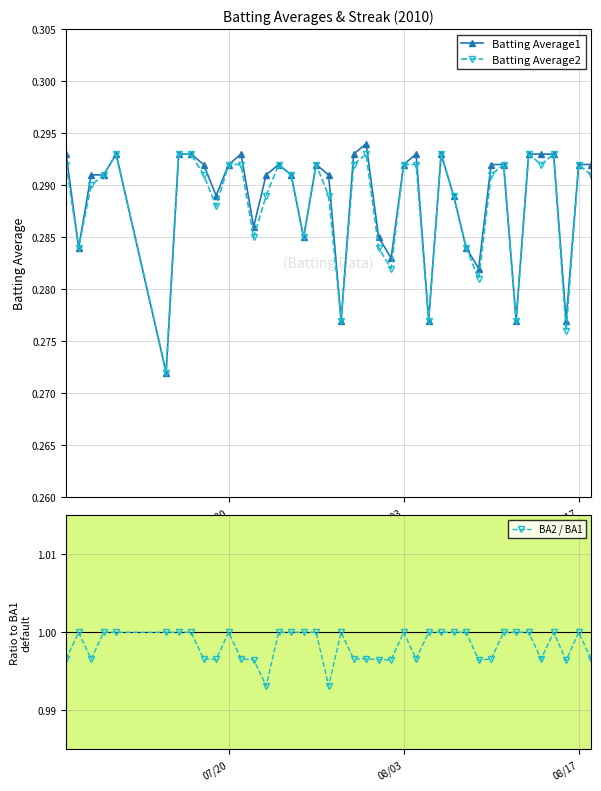

True or false: Batting Average2 and BA2 / BA1 cross at least once.

False